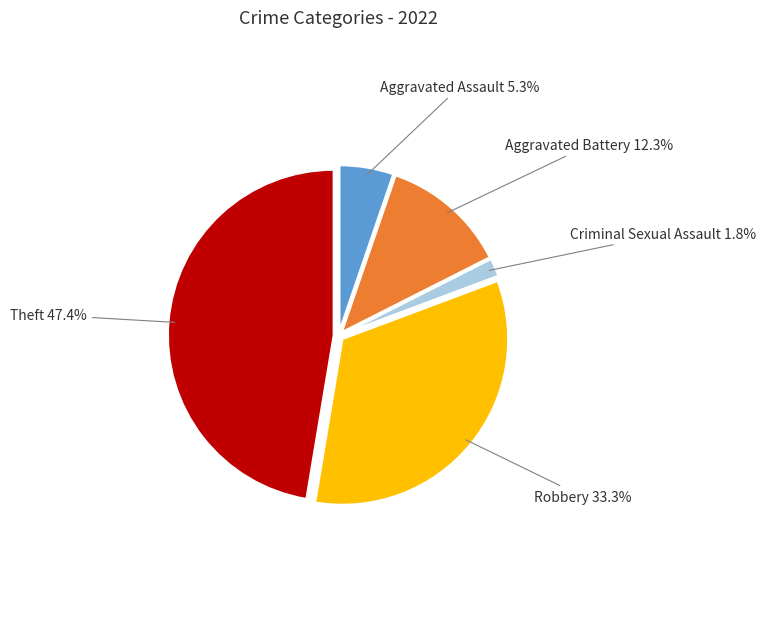

Which slice is the largest?

Theft